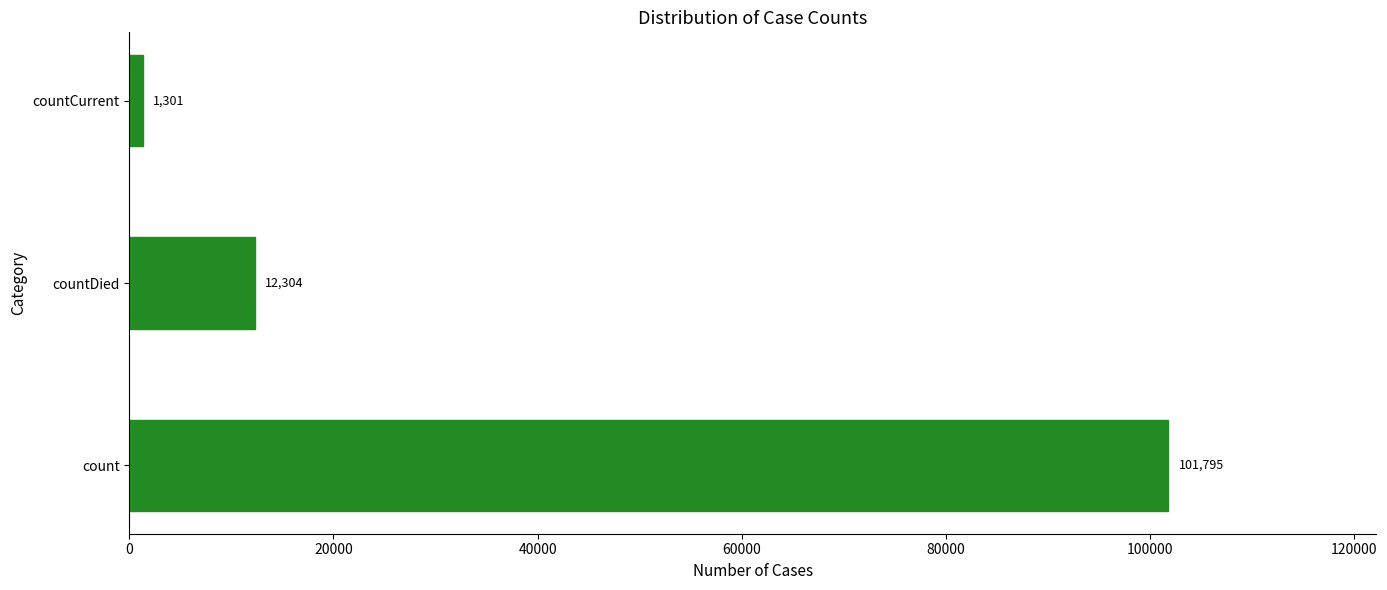

What is the maximum value shown in the chart?

101795